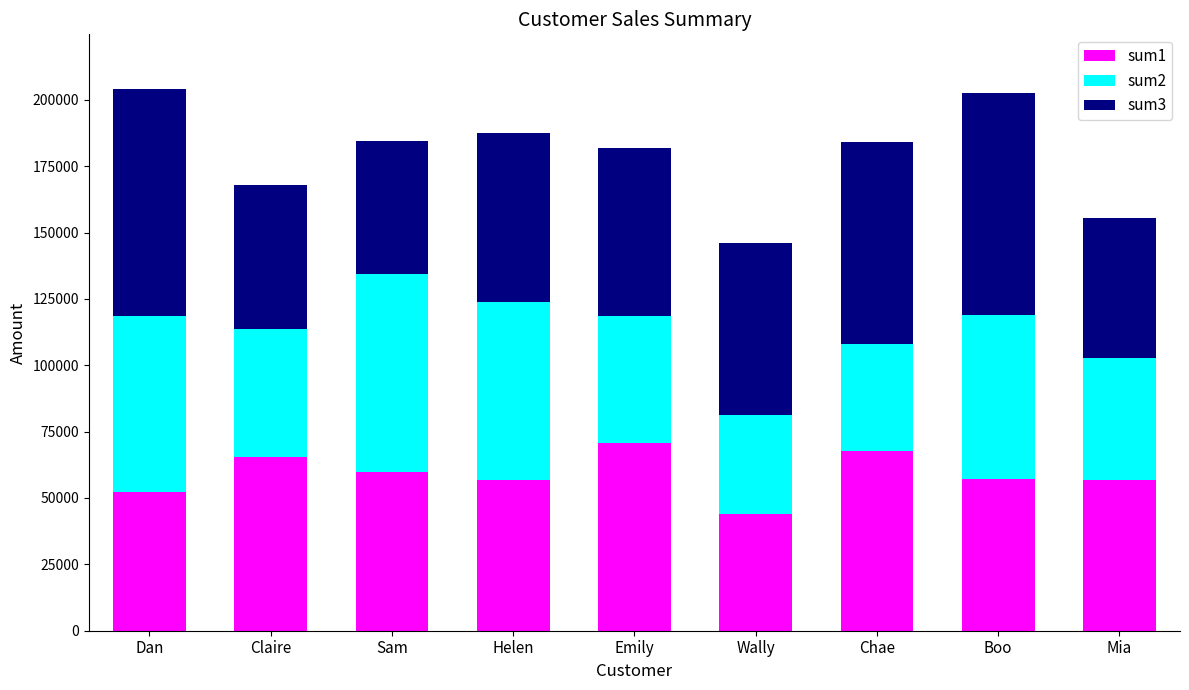

What is the sum of all sum1 values?

530580